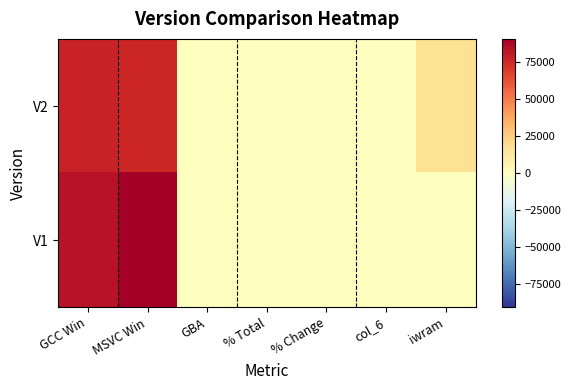

At which category is the sum across all series the highest?

MSVC Win